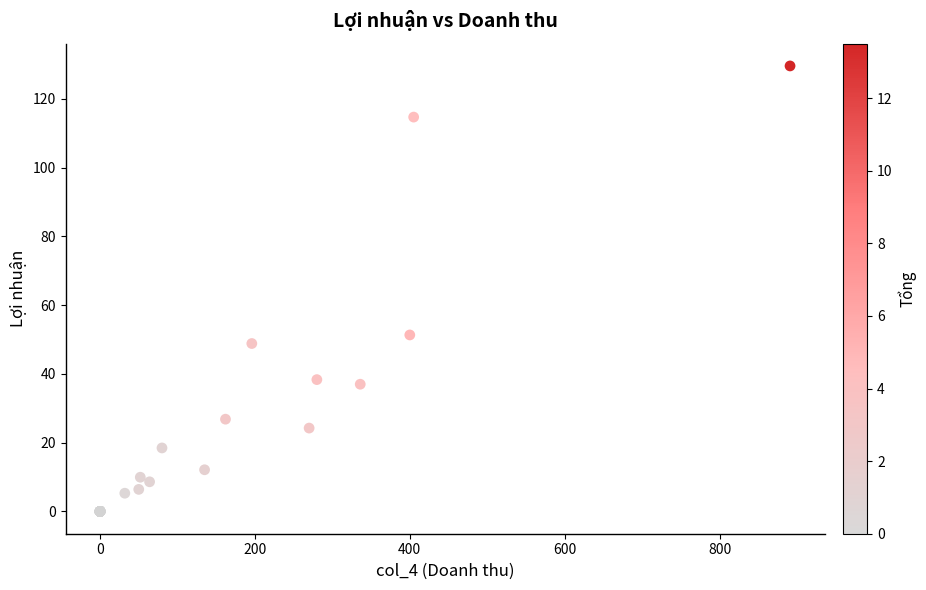

What Y value in the scatter plot is closest to 64?

51.3